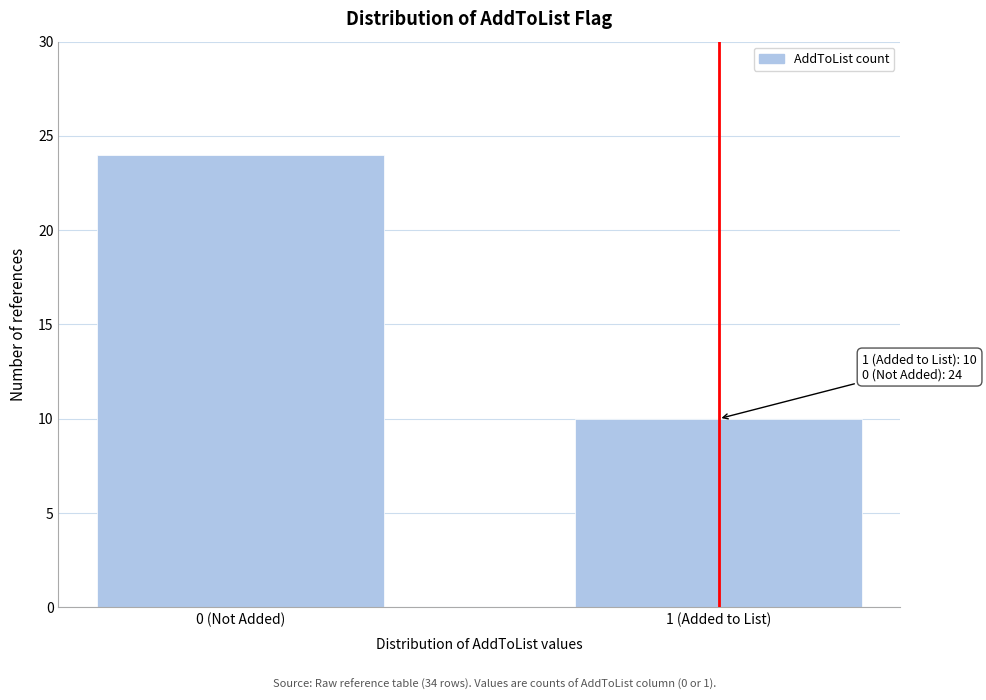

Reading right to left, transcribe all the data shown in this chart.

1 (Added to List)=10	0 (Not Added)=24